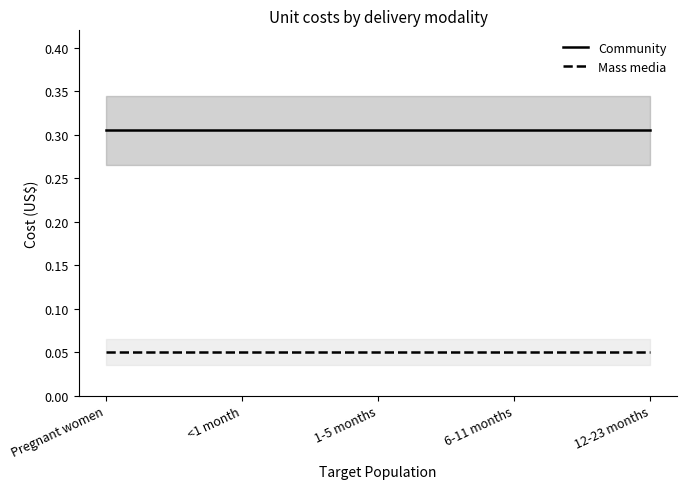

Reading left to right, extract all data points from this chart.

Community: Pregnant women=0.3	<1 month=0.3	1-5 months=0.3	6-11 months=0.3	12-23 months=0.3
Mass media: Pregnant women=0.1	<1 month=0.1	1-5 months=0.1	6-11 months=0.1	12-23 months=0.1